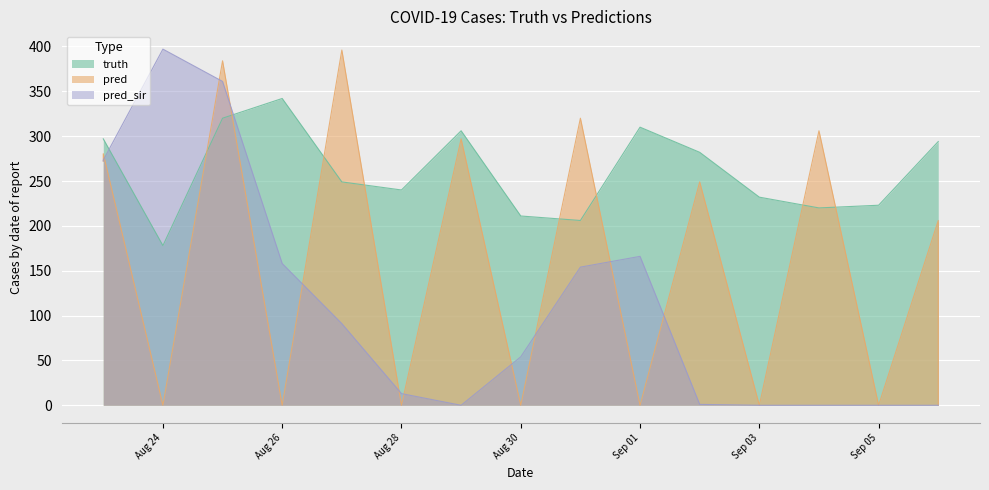

How many series are shown in this chart?

3